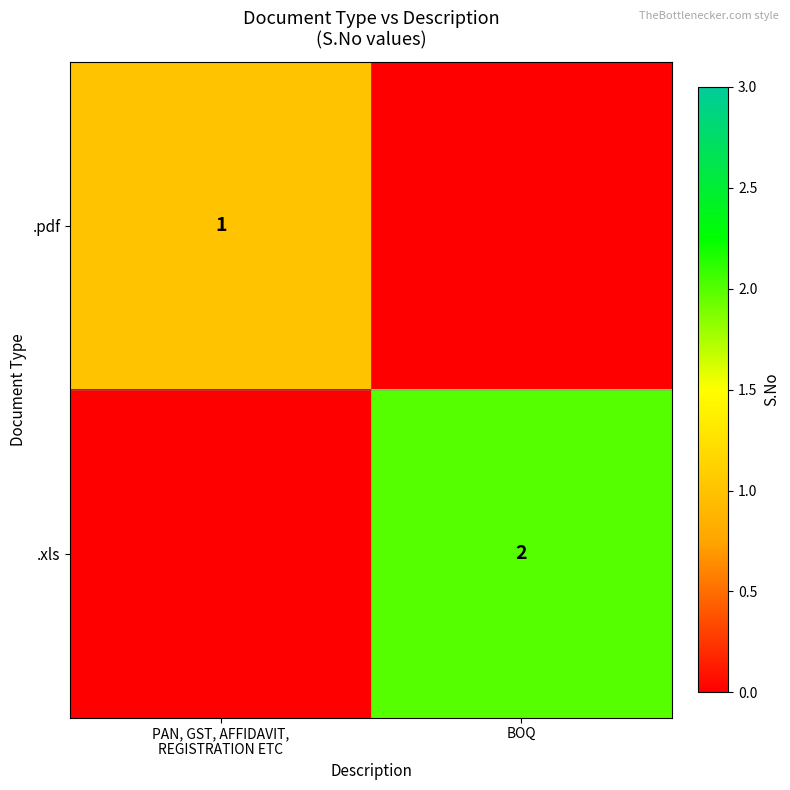

The value of .xls at BOQ is 1. True or false?

False